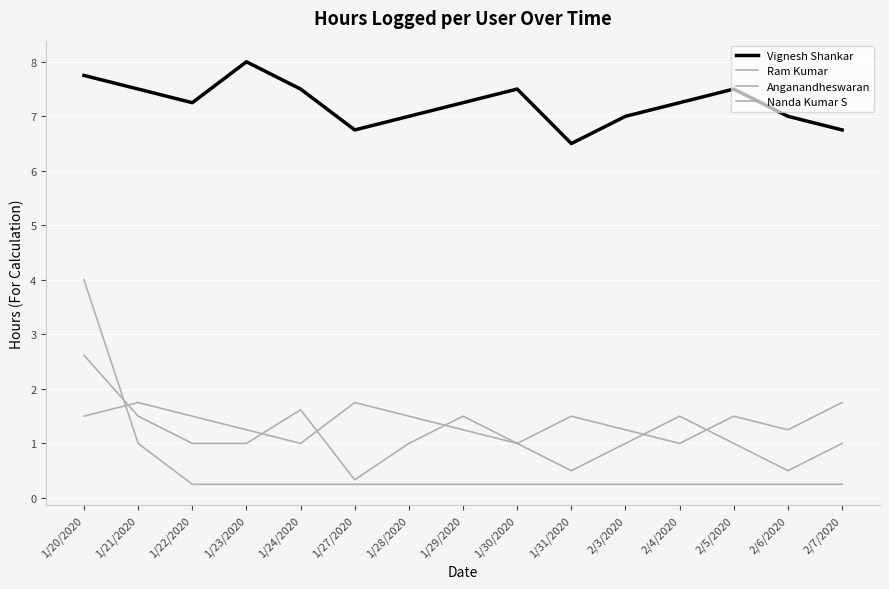

What is the difference between the maximum and minimum values in the Vignesh Shankar series?

1.5